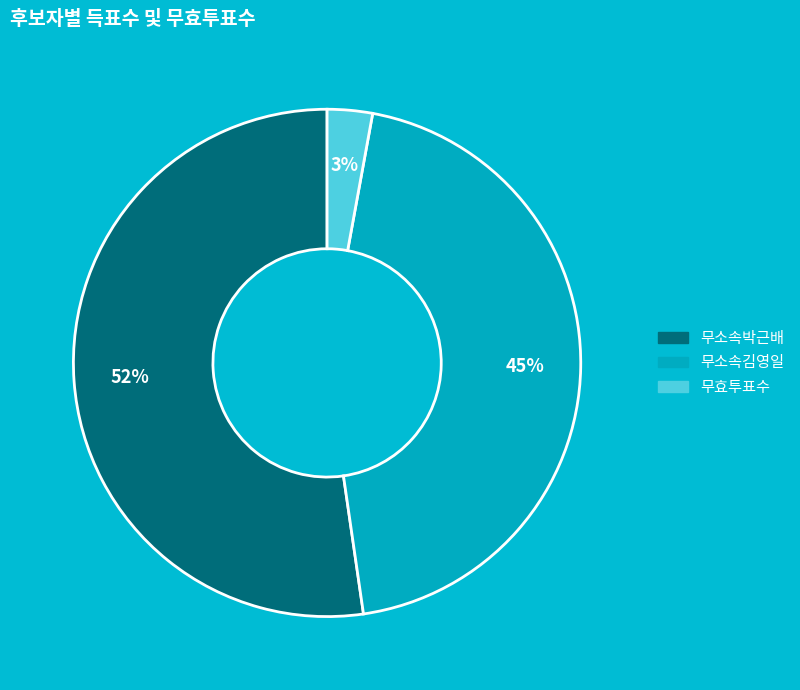

To the nearest percent, what is the difference between the largest and smallest slice percentages?

49%